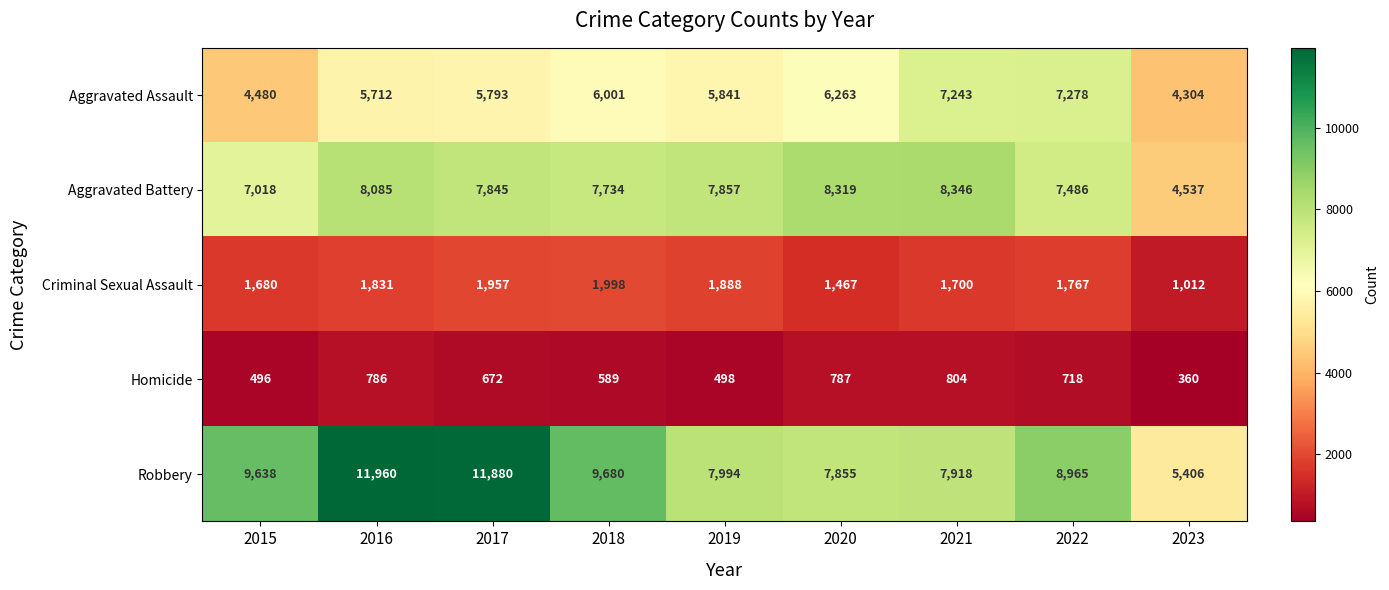

What is the maximum value for Criminal Sexual Assault?

1998